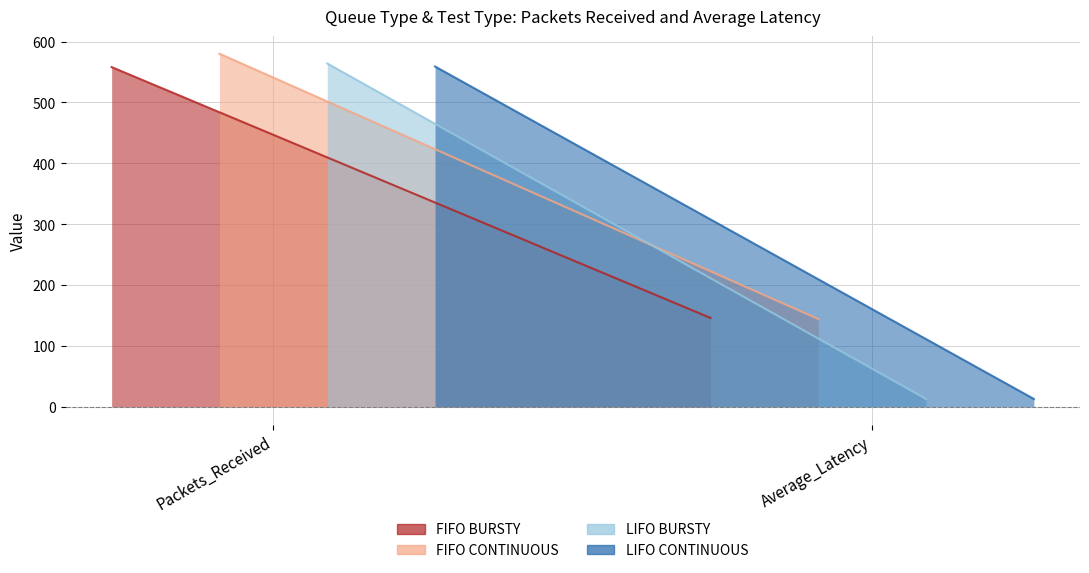

At which category is the sum across all series the highest?

Packets_Received